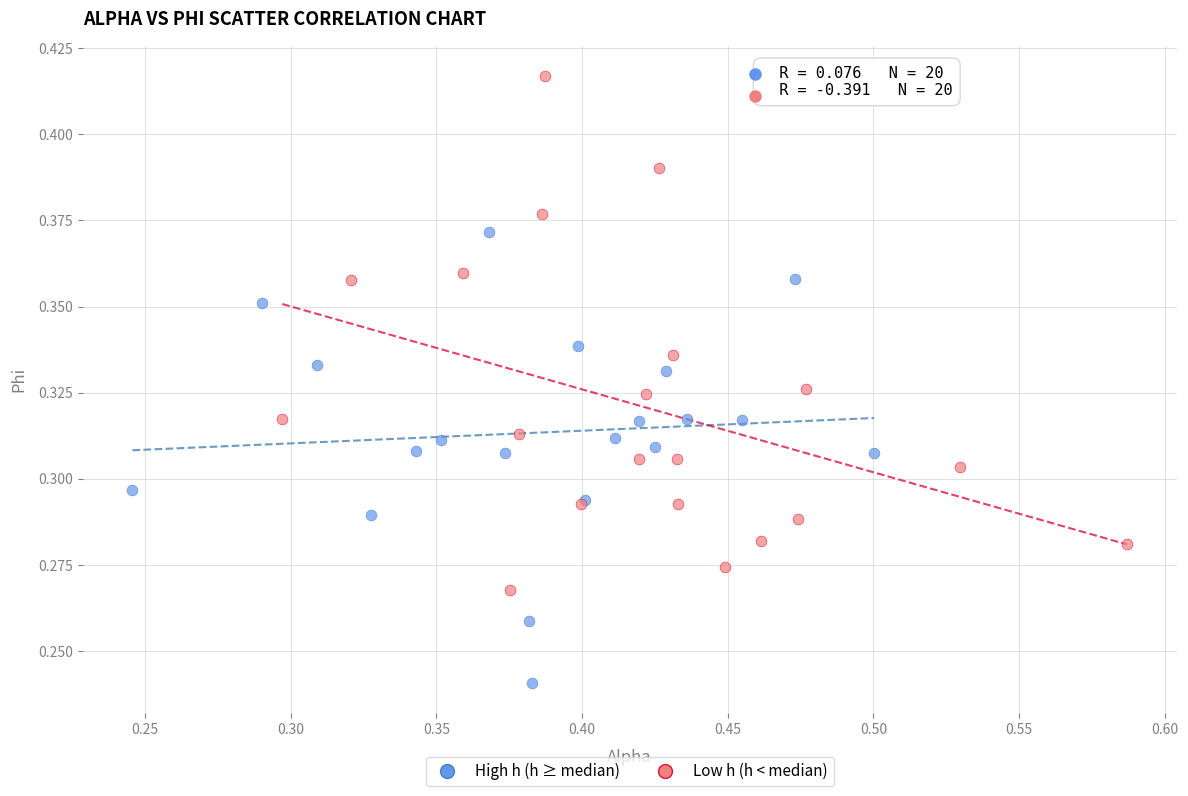

Which series contains the lowest Y value?

High h (h ≥ median)